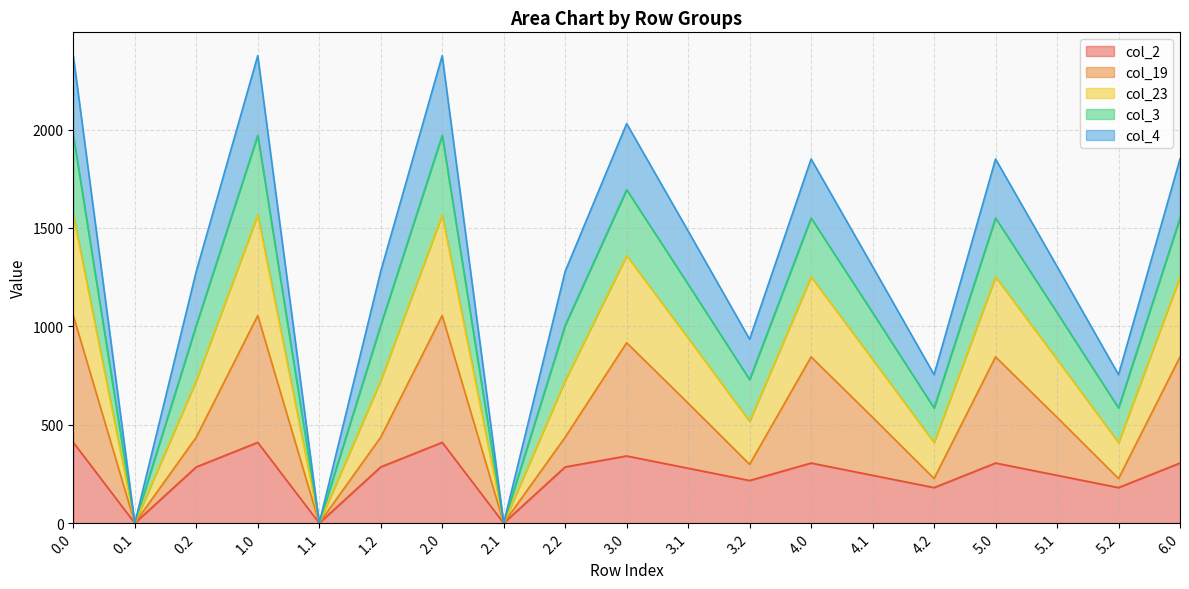

What are all the series names shown in the legend?

col_2, col_19, col_23, col_3, col_4